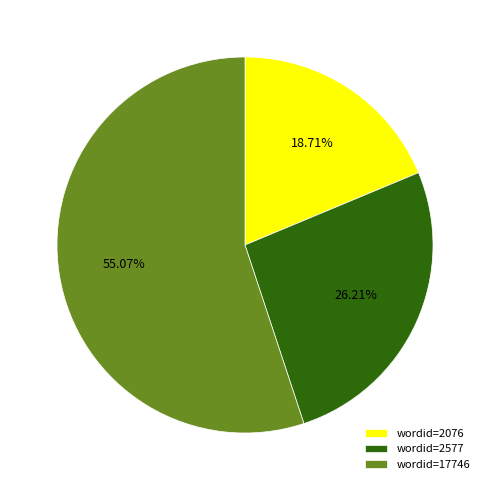

How many segments does this pie chart have?

3